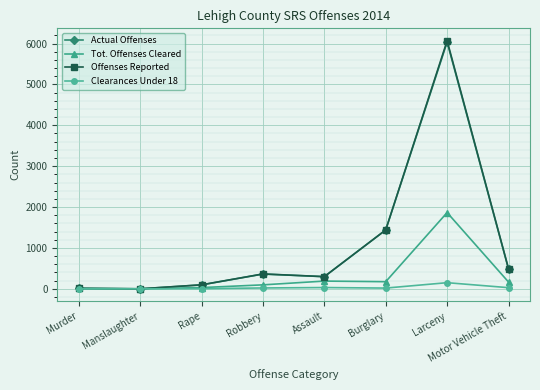

Which series changed the most between Larceny and Motor Vehicle Theft?

Offenses Reported